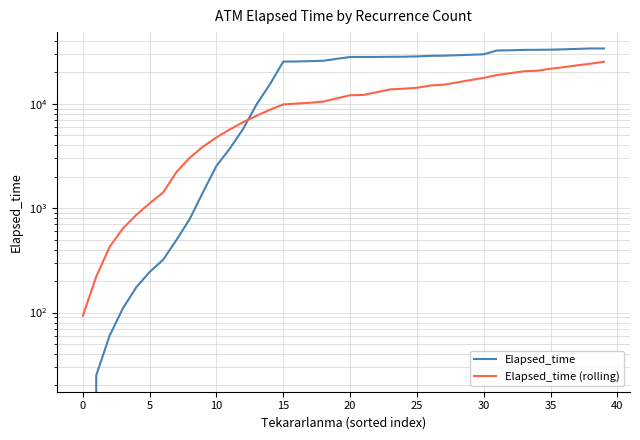

Is the value of Elapsed_time at 39 greater than the value of Elapsed_time (rolling) at 20?

Yes